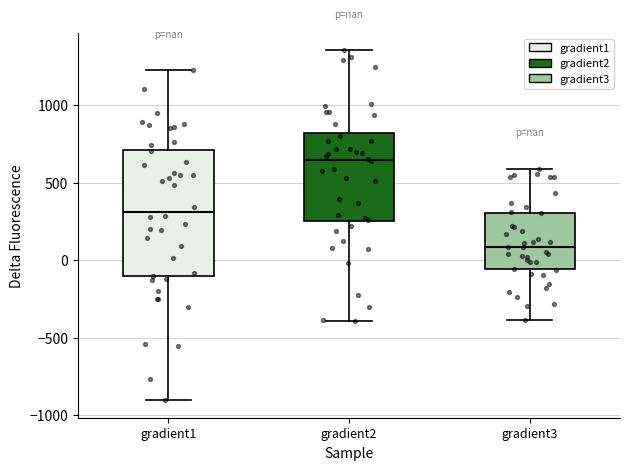

Which box's median line is the highest?

gradient2